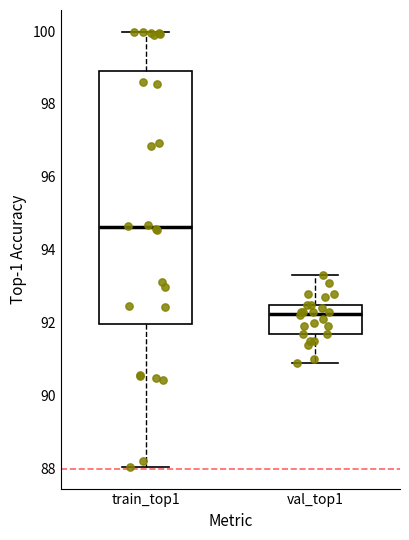

Where does the median line of the box for train_top1 sit on the y-axis? The values are not printed on the chart, so give them approximately, as read against the axis.

94.6